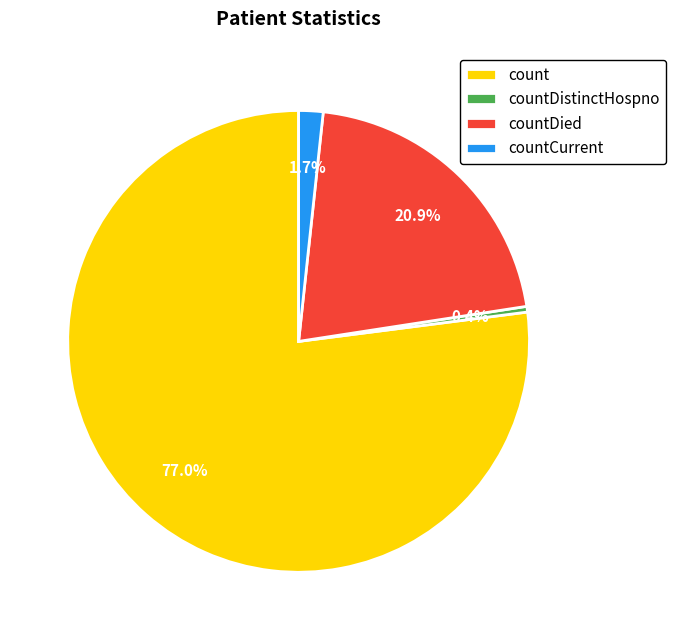

Is it true that countCurrent is 15% of the pie?

False